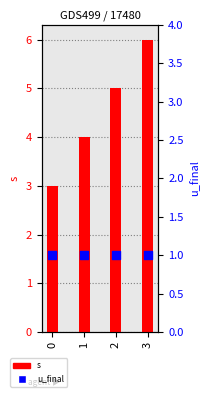

Which series has the largest Y range (max minus min)?

s